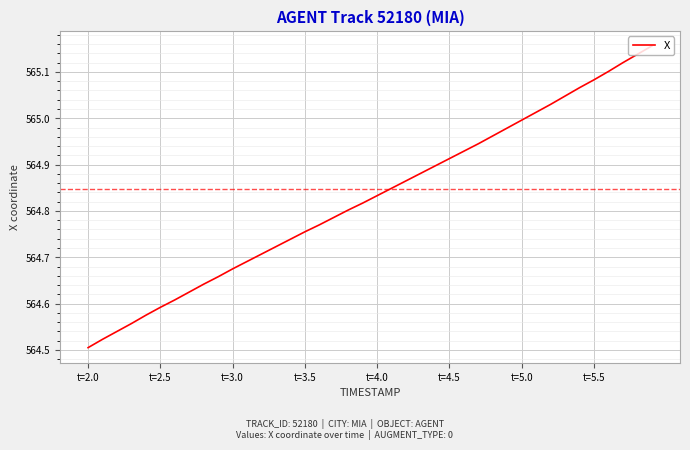

What is the difference between the maximum and minimum values?

0.7